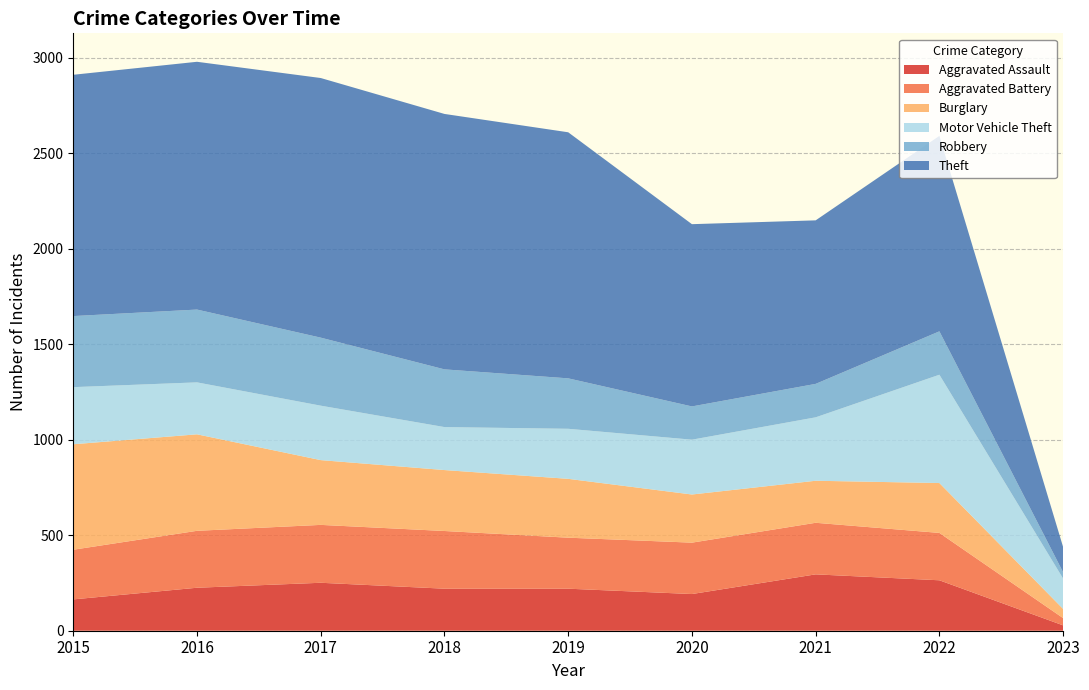

Reading left to right, transcribe all the data shown in this chart.

Aggravated Assault: 2015=164	2016=225	2017=251	2018=220	2019=220	2020=192	2021=295	2022=264	2023=28
Aggravated Battery: 2015=260	2016=298	2017=303	2018=302	2019=267	2020=269	2021=270	2022=248	2023=38
Burglary: 2015=552	2016=505	2017=339	2018=319	2019=308	2020=252	2021=220	2022=261	2023=48
Motor Vehicle Theft: 2015=299	2016=272	2017=285	2018=225	2019=262	2020=287	2021=332	2022=567	2023=159
Robbery: 2015=372	2016=381	2017=356	2018=302	2019=264	2020=174	2021=175	2022=227	2023=33
Theft: 2015=1263	2016=1297	2017=1359	2018=1337	2019=1288	2020=954	2021=856	2022=1023	2023=132